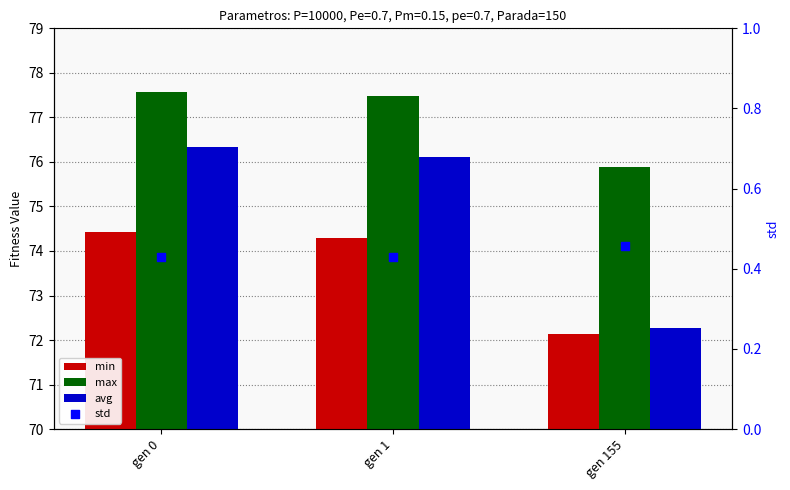

Is the value of max at gen 155 greater than the value of min at gen 0?

Yes